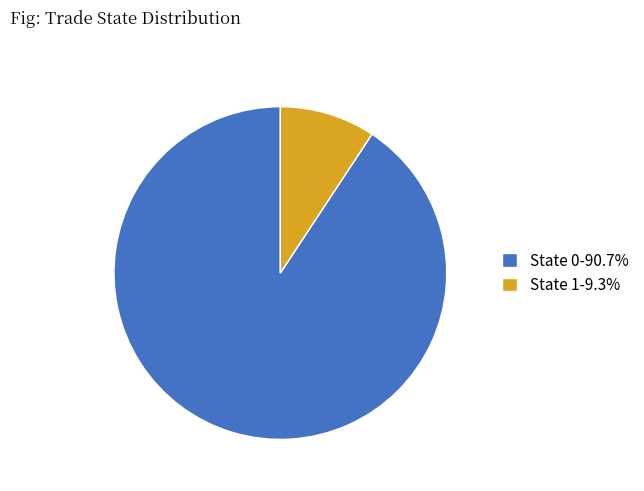

Do State 1-9.3% and State 0-90.7% together represent more than half of the pie?

Yes